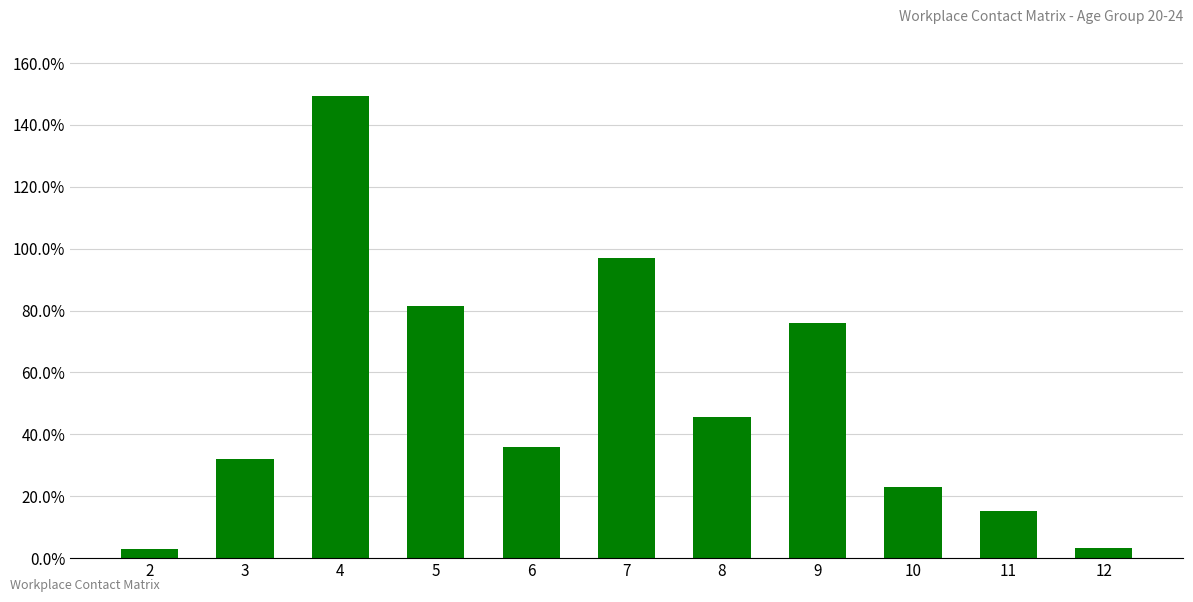

Which category has the highest value across all series?

4